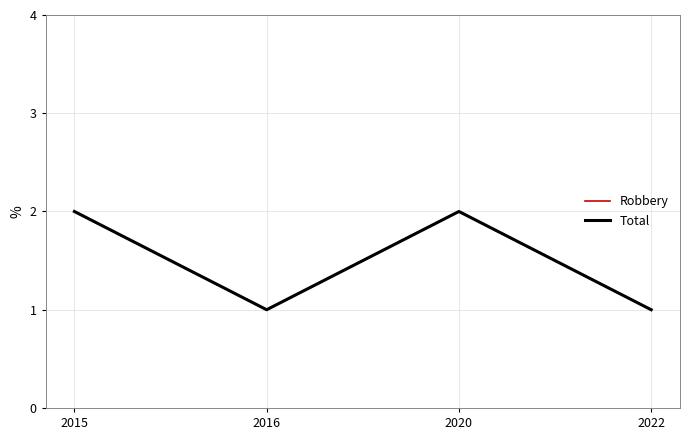

Does the chart have visible grid lines?

Yes